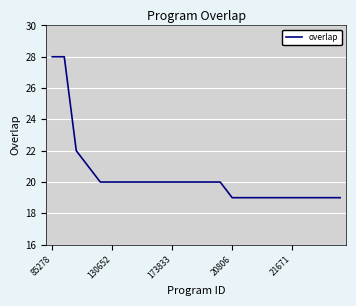

How many lines are shown in the chart?

1